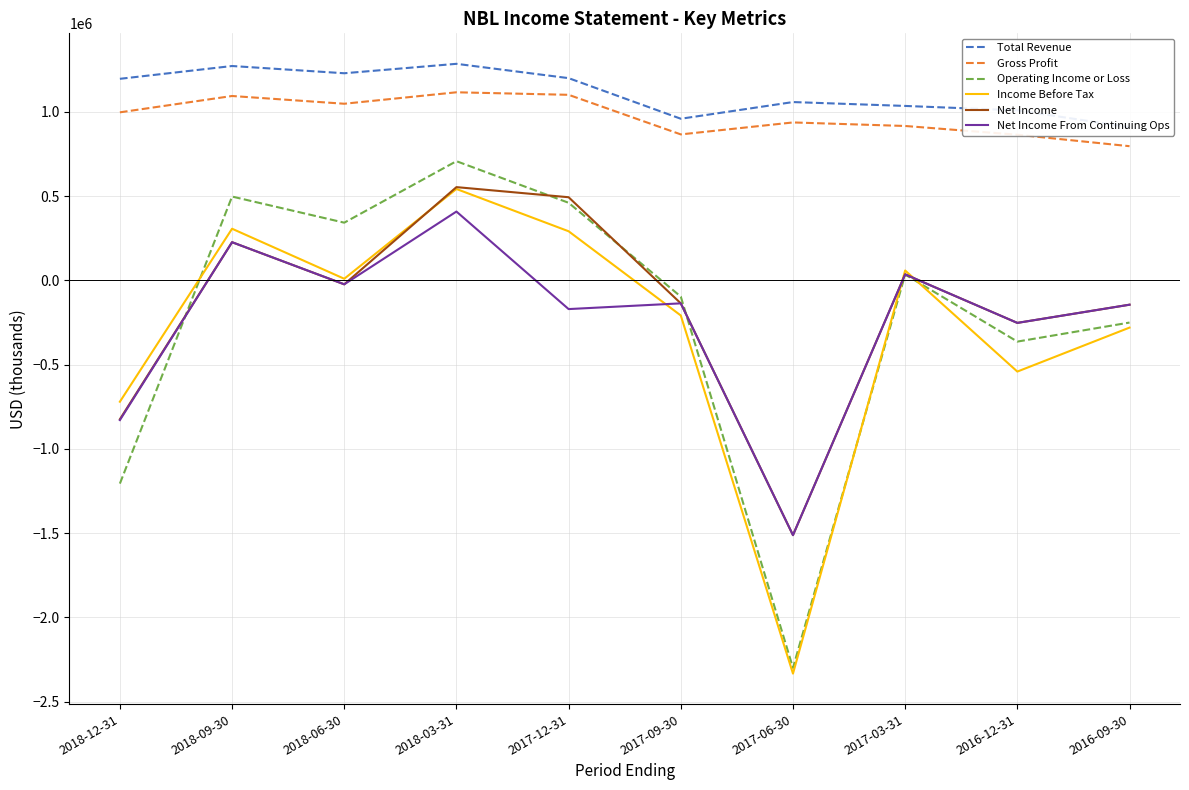

Is the value of Net Income From Continuing Ops at 2018-03-31 greater than the value of Gross Profit at 2018-09-30?

No